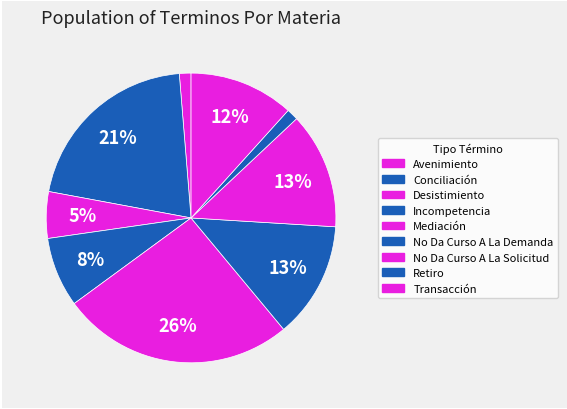

Count the number of slices in the pie.

9